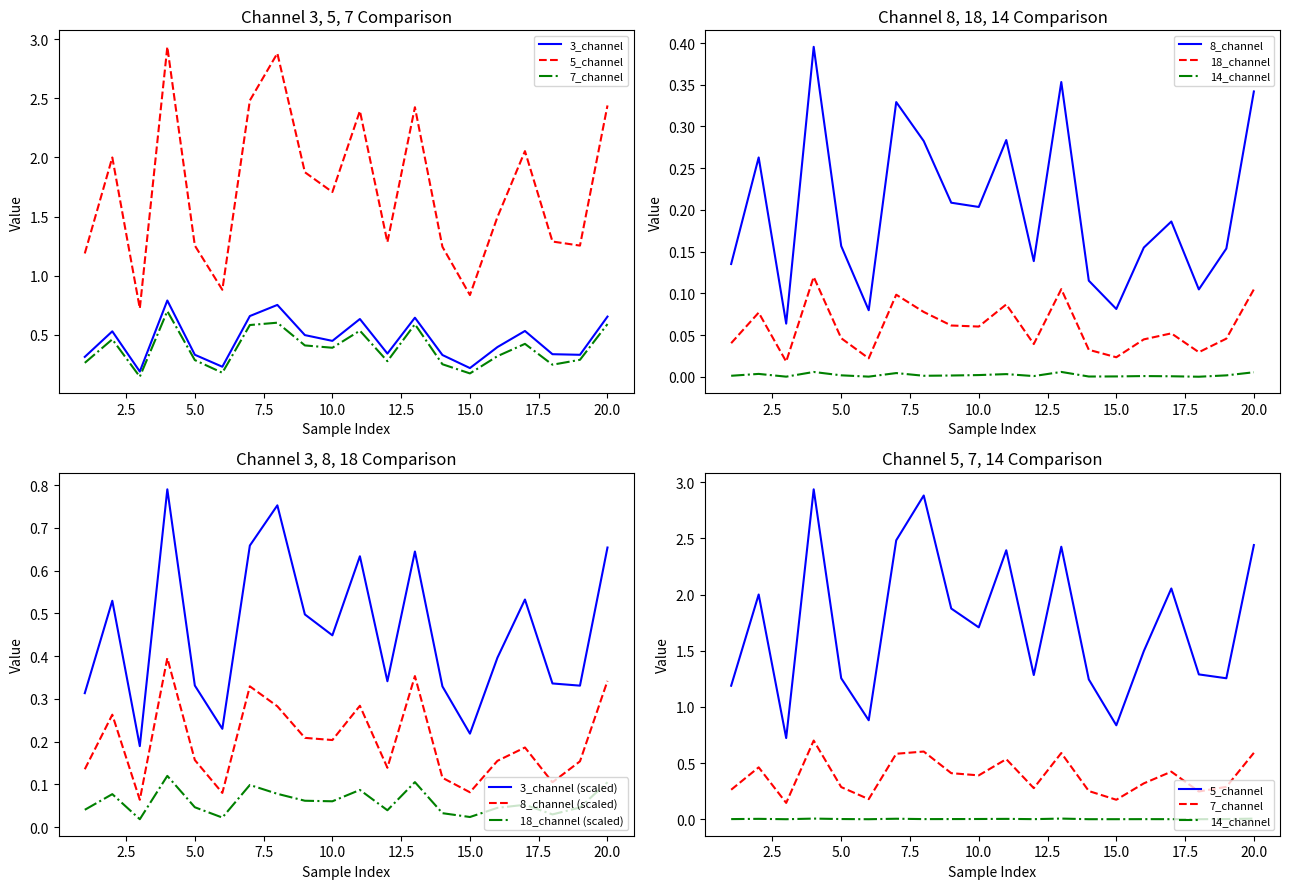

List the labels in order of 8_channel value, smallest first.

3, 6, 15, 18, 14, 1, 12, 19, 16, 5, 17, 10, 9, 2, 8, 11, 7, 20, 13, 4